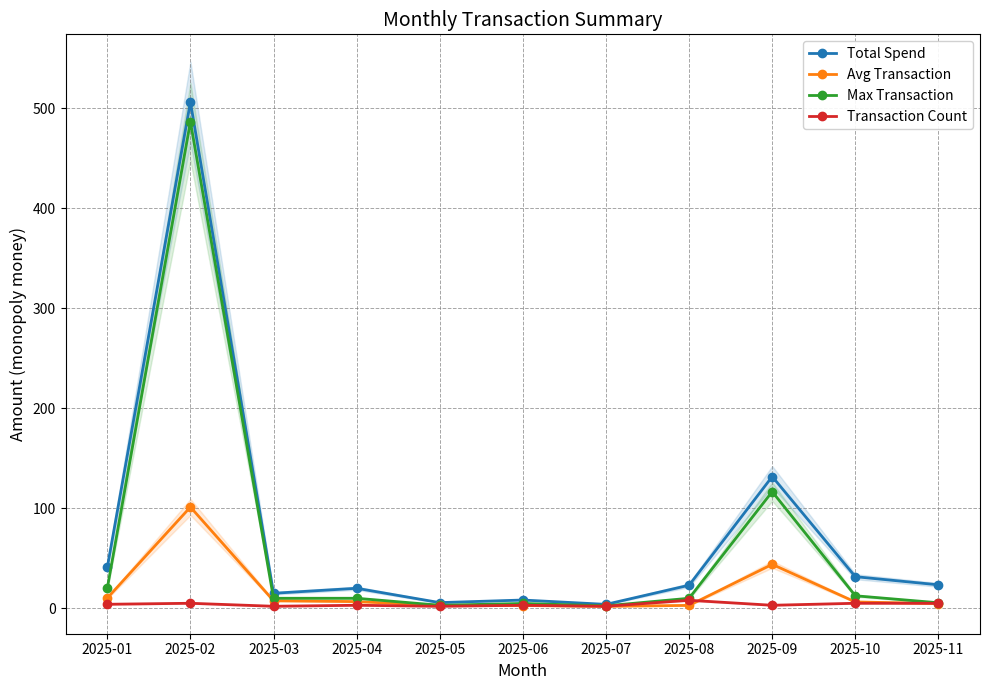

What are all the series names shown in the legend?

Total Spend, Avg Transaction, Max Transaction, Transaction Count